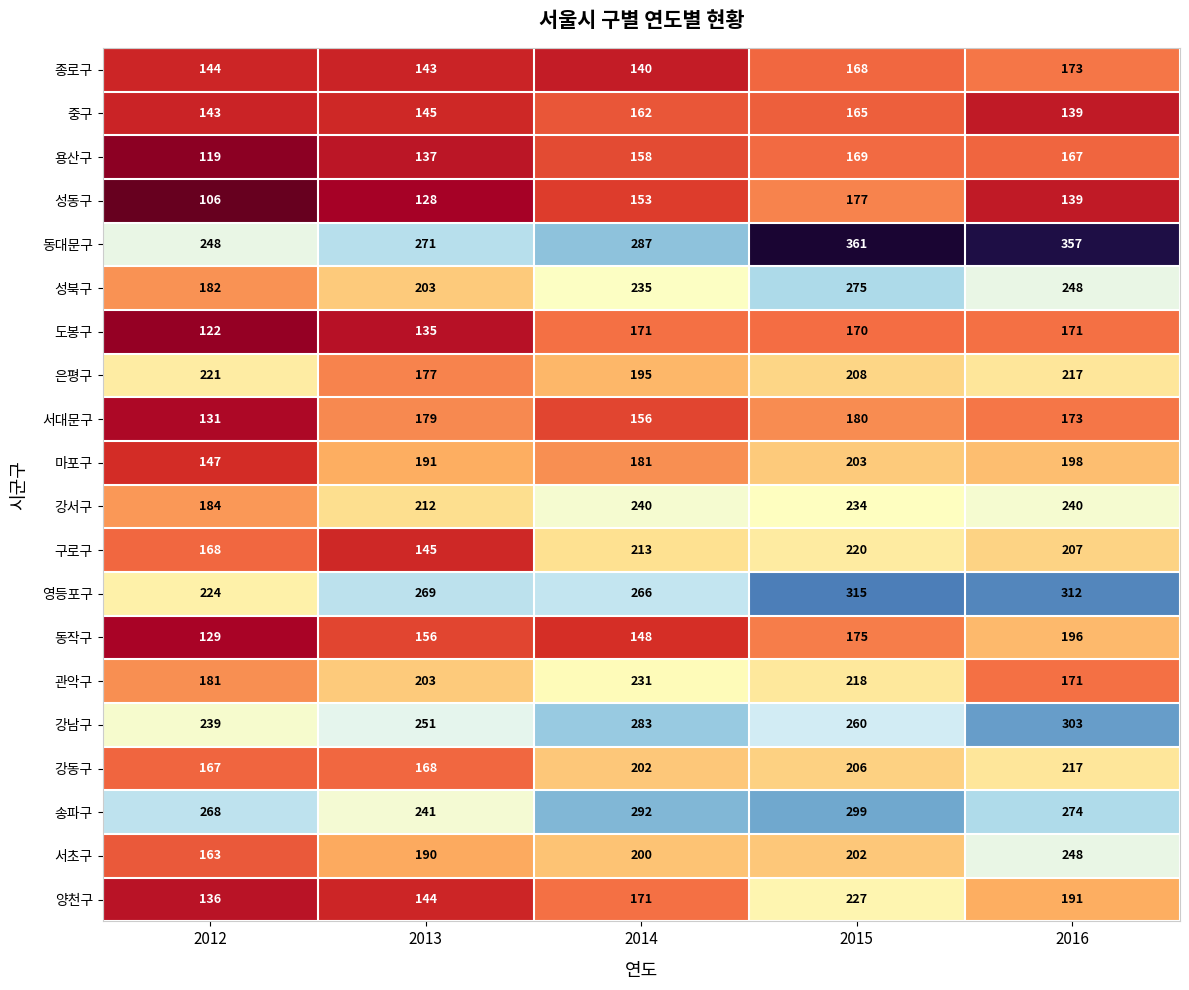

What is the maximum value shown in the chart?

361